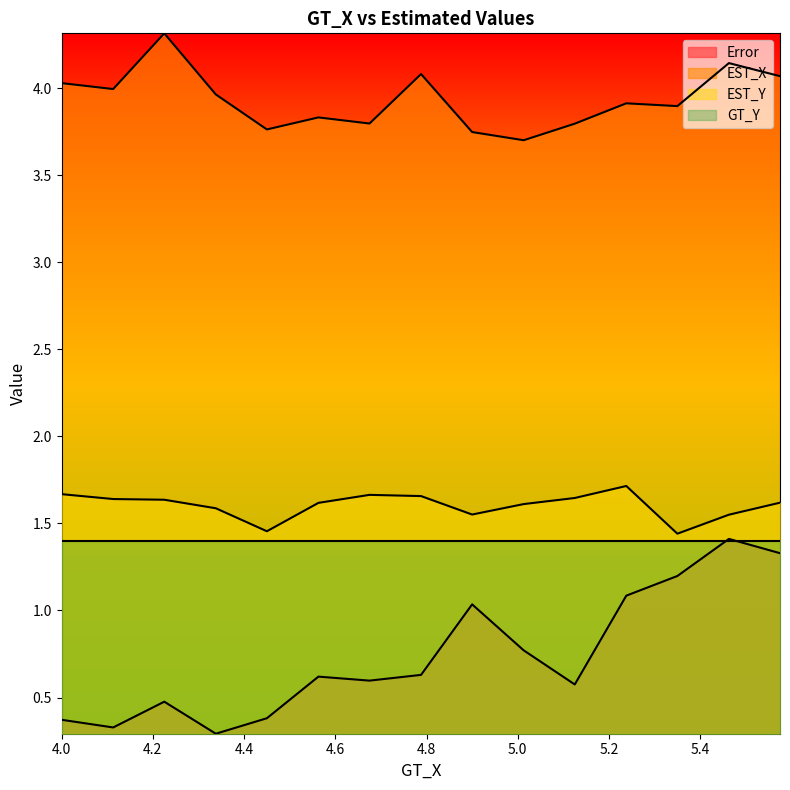

In EST_X, how many points are higher than both neighbors (excluding endpoints)?

5